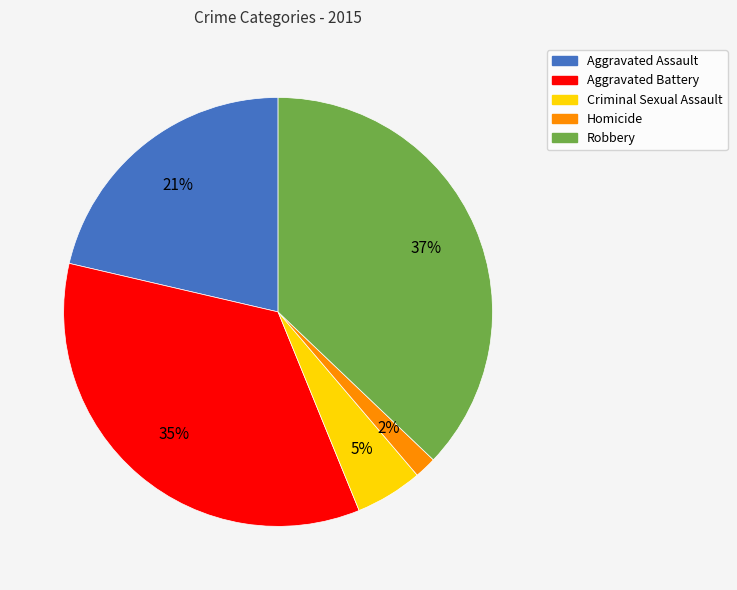

Is it true that Aggravated Assault is 9% of the pie?

False